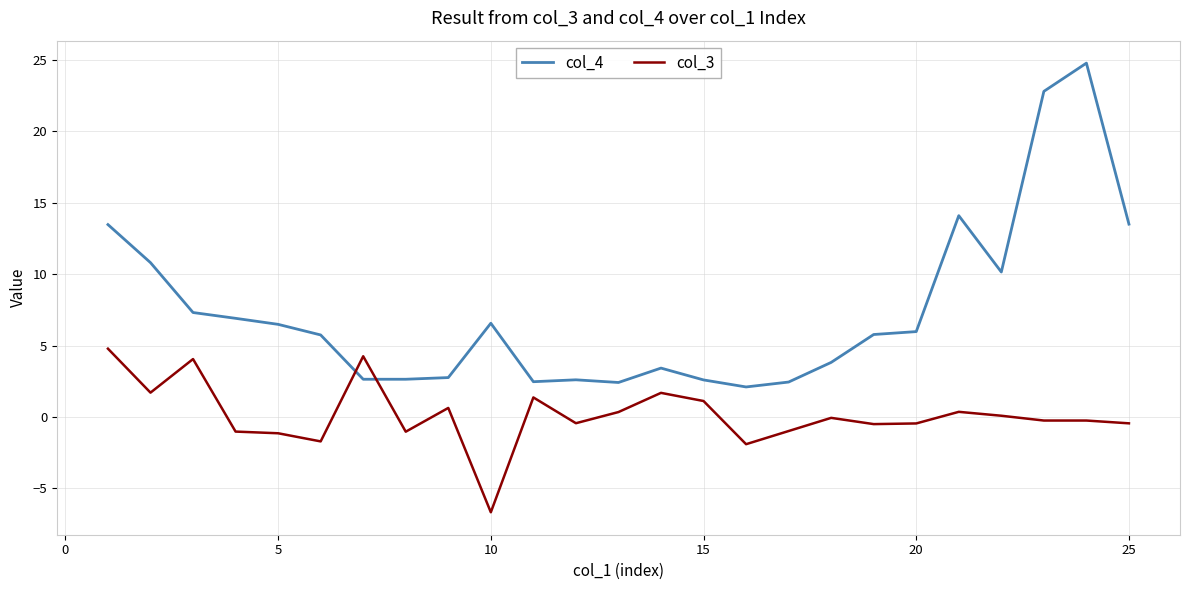

Which series has the largest total across all categories?

col_4